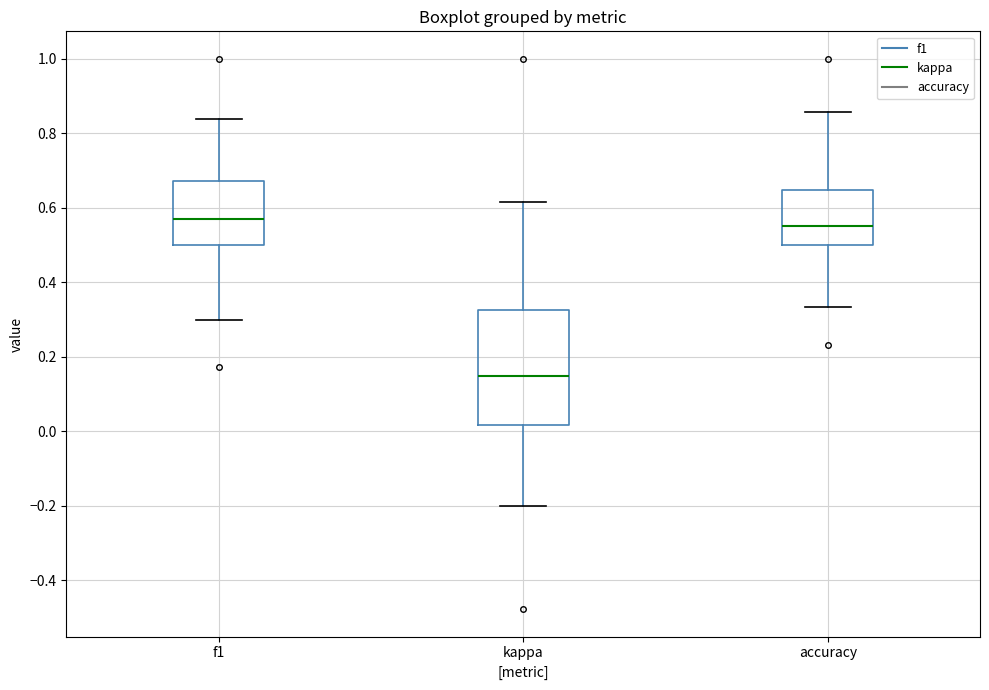

Which box has the lowest median line?

kappa